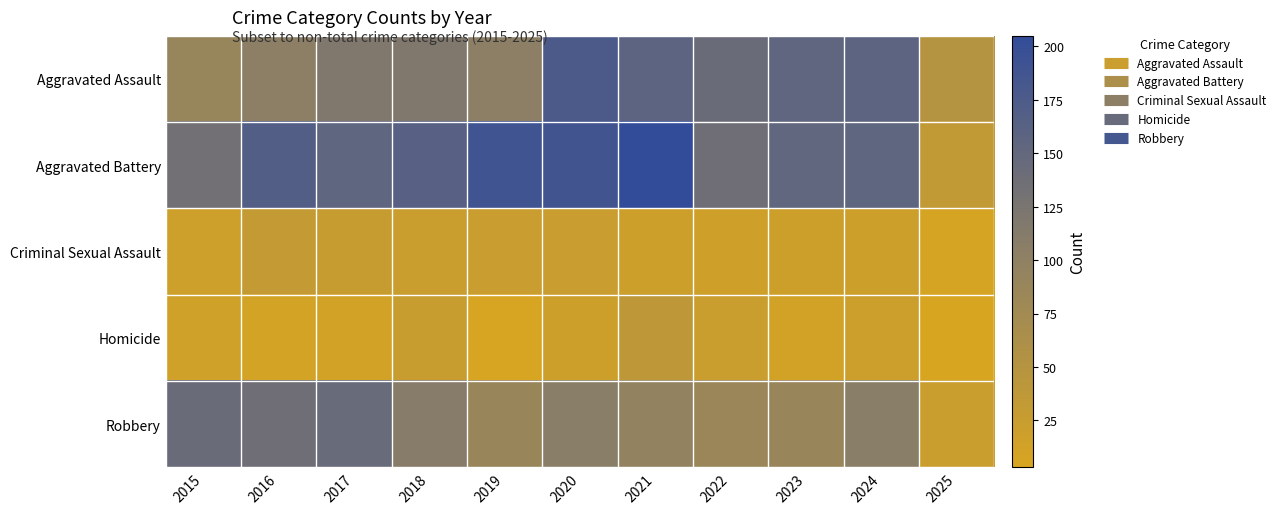

Reading right to left, transcribe all the data shown in this chart.

Aggravated Assault: 2025=50	2024=157	2023=153	2022=143	2021=157	2020=176	2019=103	2018=118	2017=118	2016=103	2015=89
Aggravated Battery: 2025=34	2024=154	2023=152	2022=137	2021=205	2020=188	2019=190	2018=163	2017=154	2016=168	2015=133
Criminal Sexual Assault: 2025=7	2024=19	2023=19	2022=16	2021=19	2020=24	2019=24	2018=23	2017=28	2016=32	2015=18
Homicide: 2025=3	2024=20	2023=12	2022=22	2021=37	2020=19	2019=5	2018=26	2017=11	2016=10	2015=15
Robbery: 2025=22	2024=107	2023=88	2022=85	2021=95	2020=107	2019=88	2018=110	2017=144	2016=137	2015=143